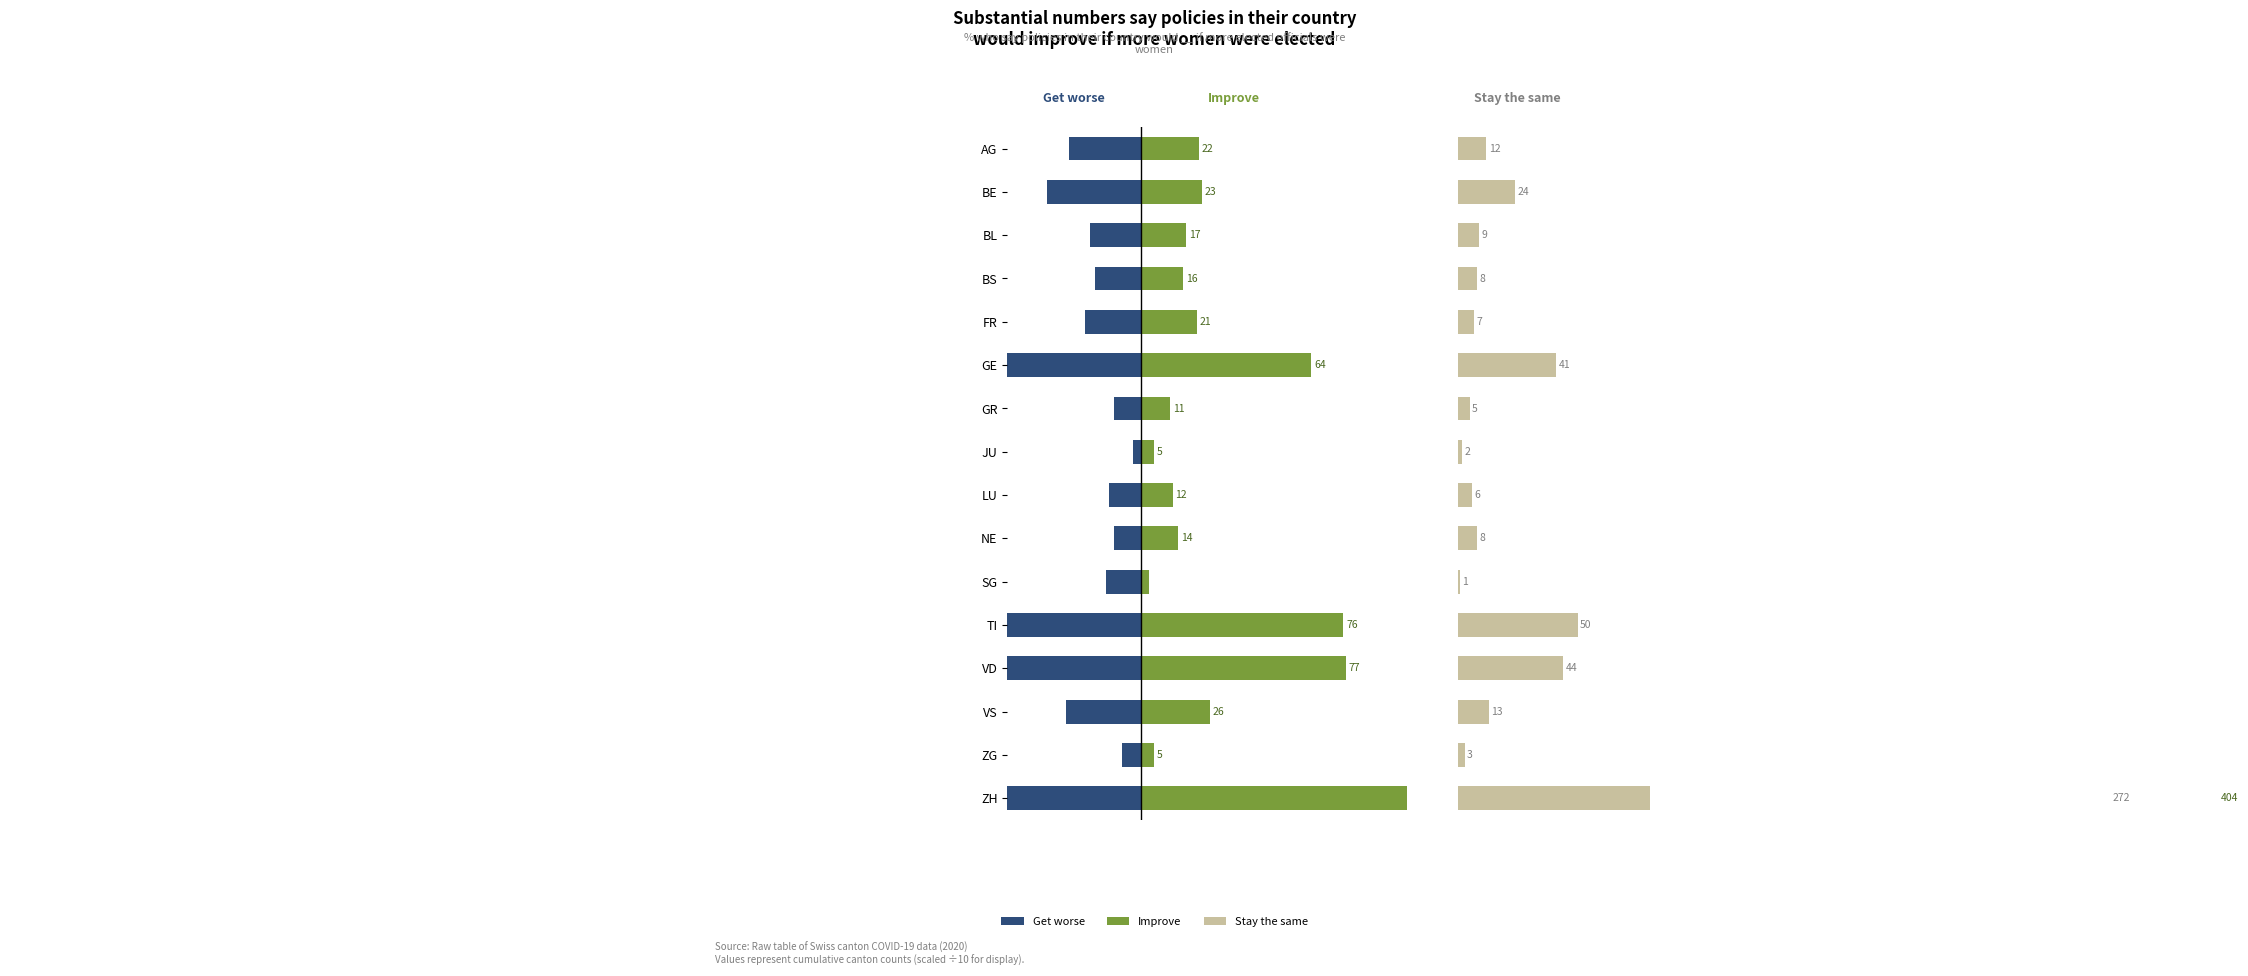

The Improve series shows 0.8 at 7. True or false?

False